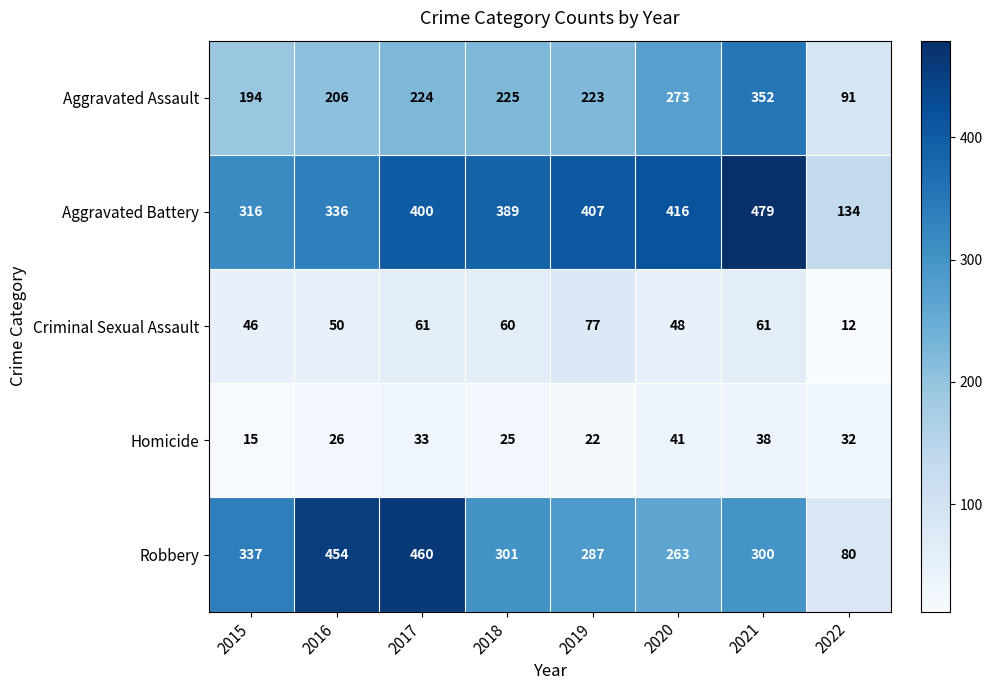

Between 2018 and 2020, which series saw the biggest shift?

Aggravated Assault